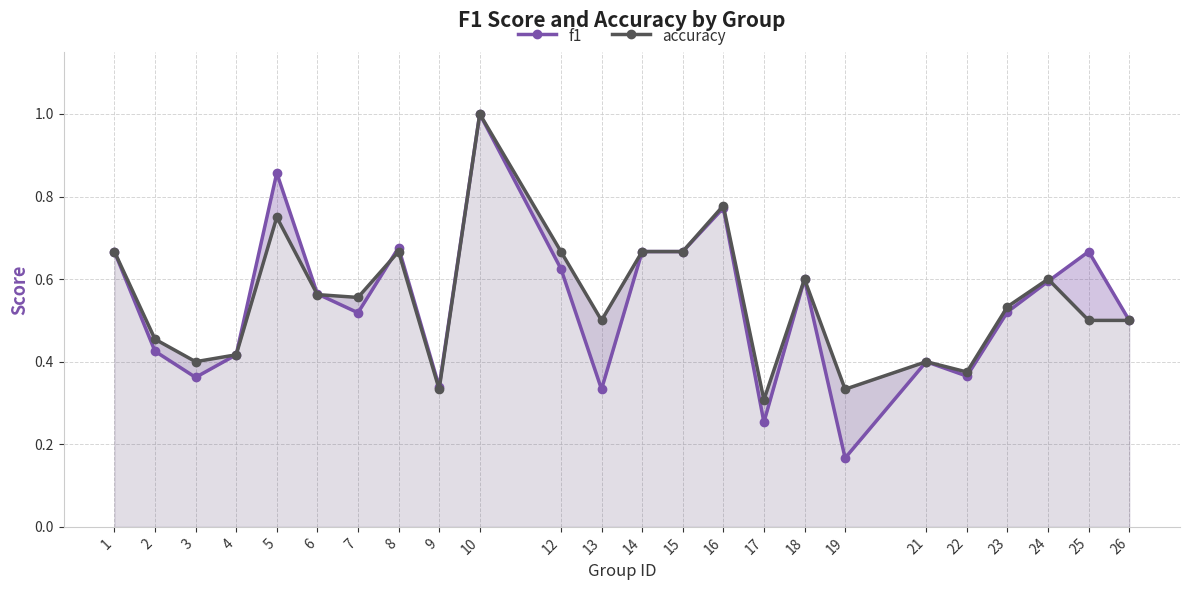

Reading right to left, extract all data points from this chart.

f1: 26=0.5	25=0.7	24=0.6	23=0.5	22=0.4	21=0.4	19=0.2	18=0.6	17=0.3	16=0.8	15=0.7	14=0.7	13=0.3	12=0.6	10=1.0	9=0.3	8=0.7	7=0.5	6=0.6	5=0.9	4=0.4	3=0.4	2=0.4	1=0.7
accuracy: 26=0.5	25=0.5	24=0.6	23=0.5	22=0.4	21=0.4	19=0.3	18=0.6	17=0.3	16=0.8	15=0.7	14=0.7	13=0.5	12=0.7	10=1.0	9=0.3	8=0.7	7=0.6	6=0.6	5=0.8	4=0.4	3=0.4	2=0.5	1=0.7